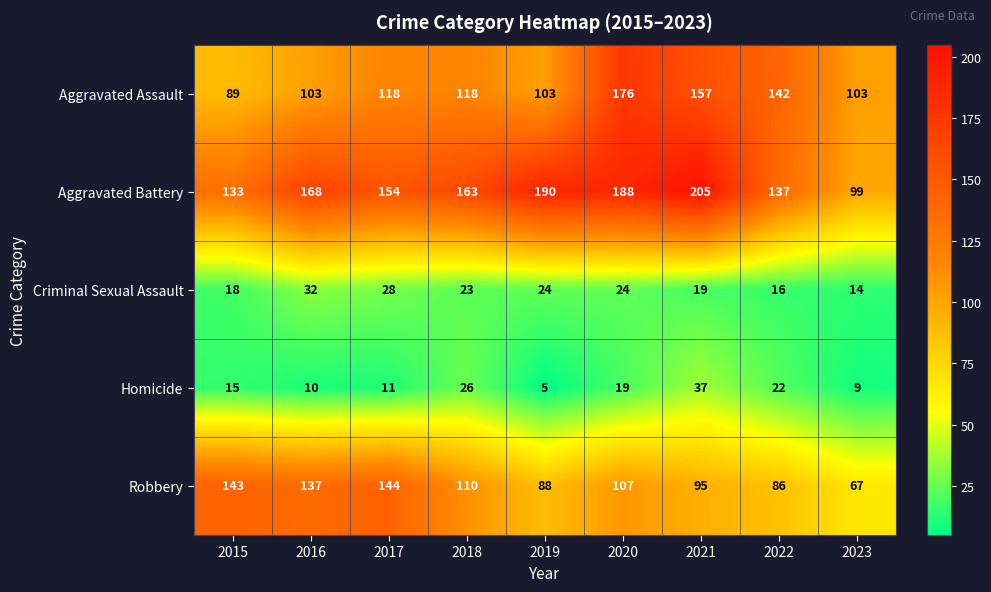

Which series has the largest range (max minus min)?

Aggravated Battery